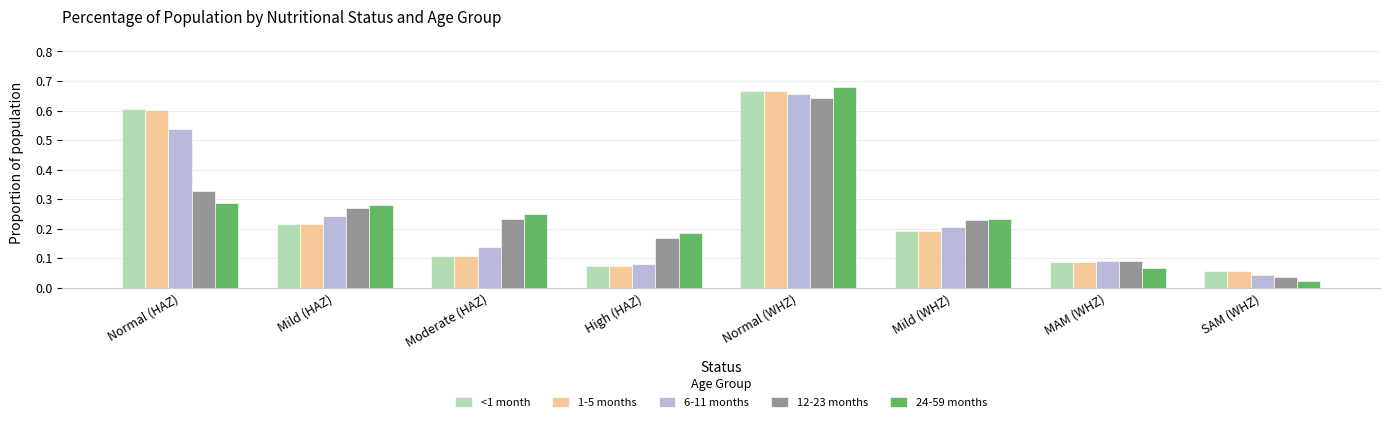

At which category does the chart reach its minimum across all series?

SAM (WHZ)